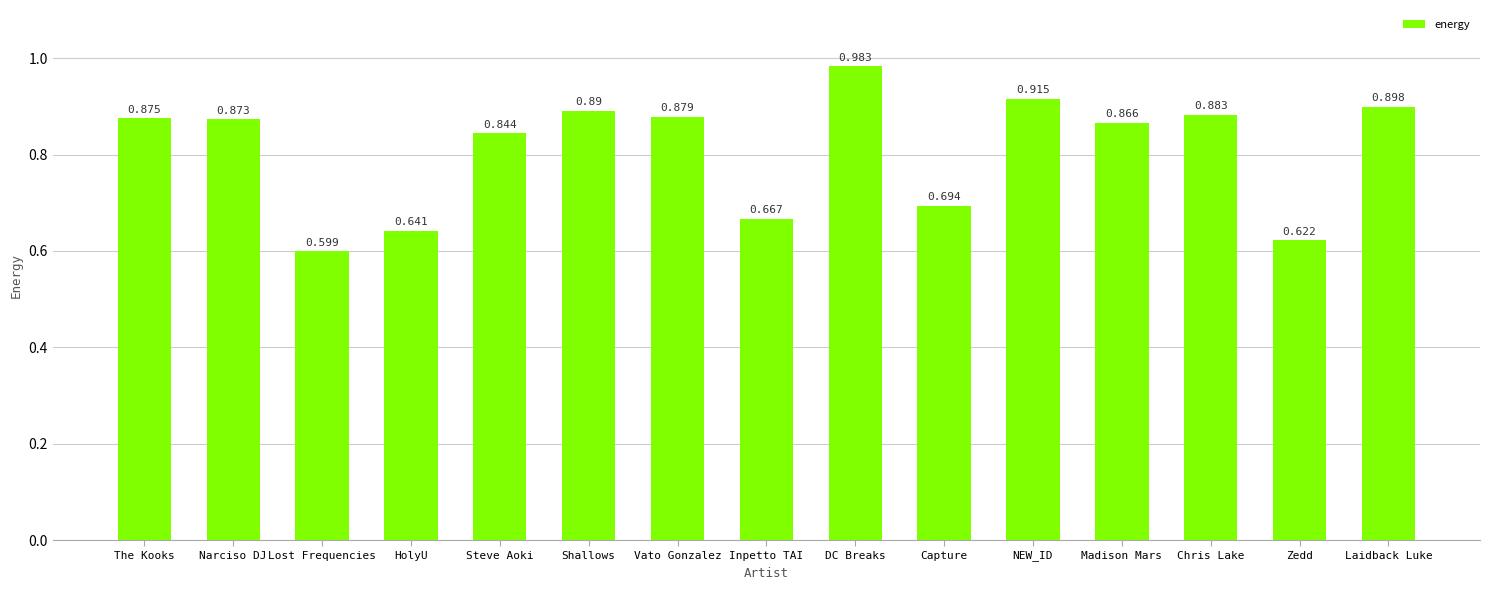

The value at Narciso DJ is 0.9. True or false?

True